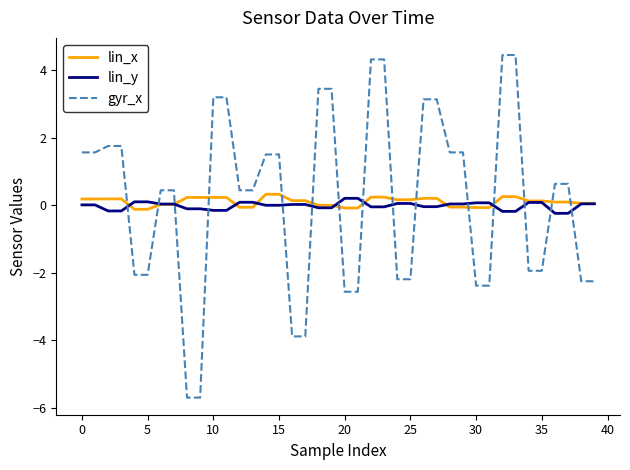

Which series has the largest range (max minus min)?

gyr_x